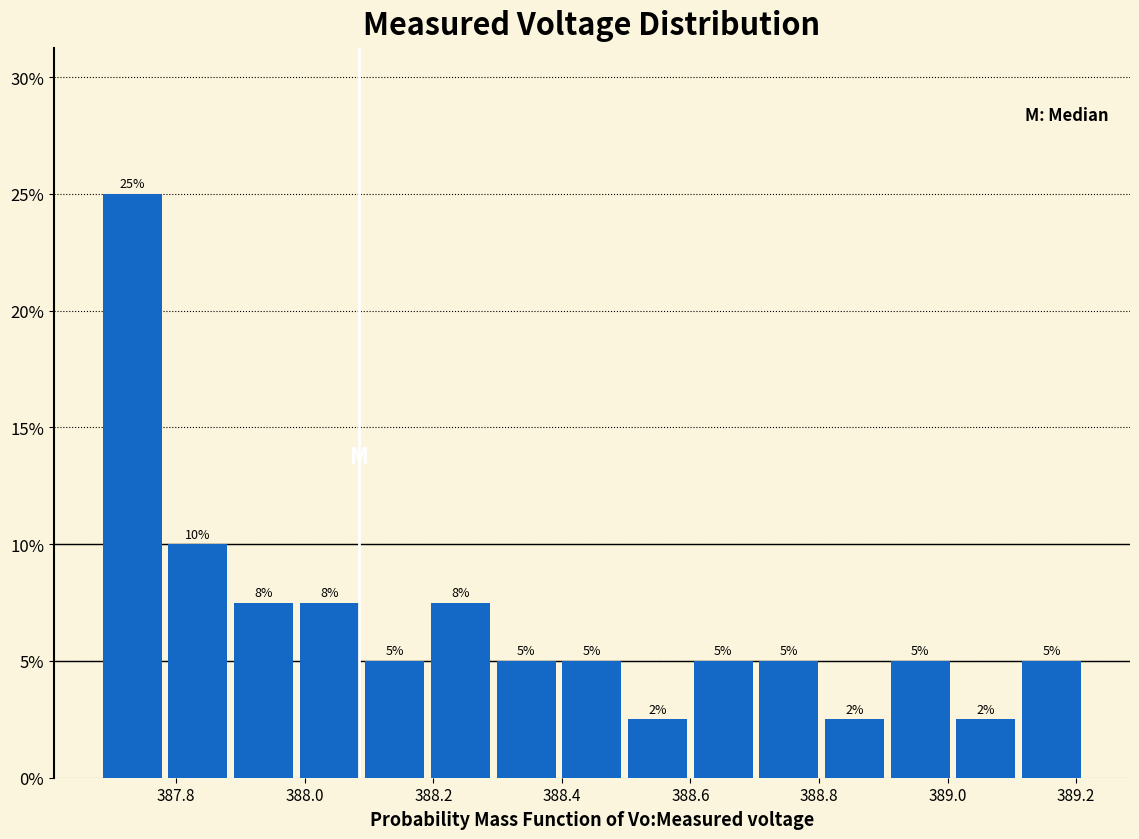

Over which range of the x-axis is the bar tallest?

387.68 to 387.78